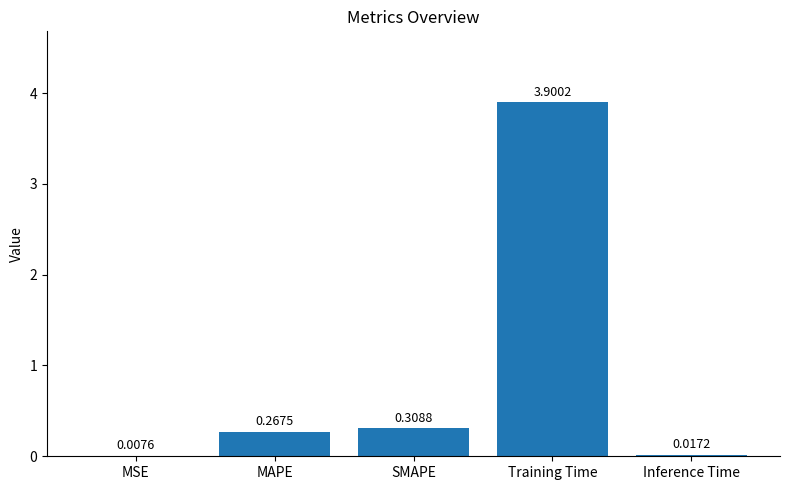

At which category does the chart reach its peak across all series?

Training Time